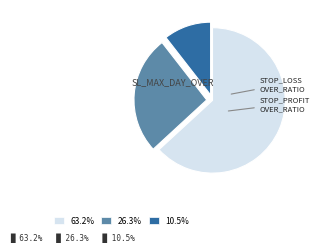

Combined, do 63.2% and 10.5% account for over 50%?

Yes